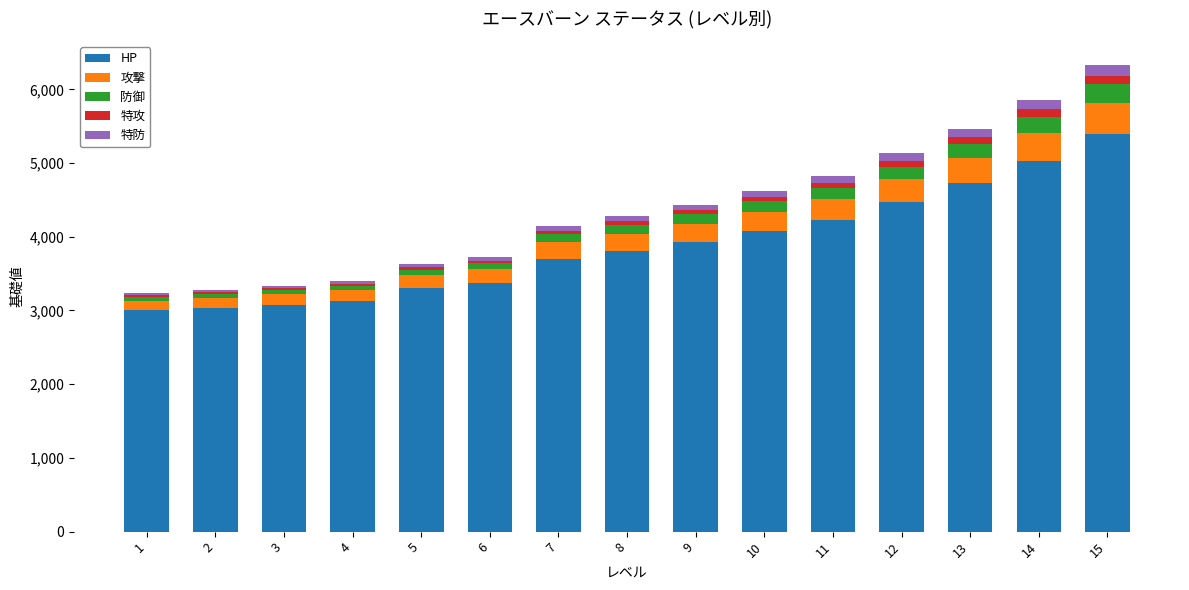

What is the total value across all series at 10?

4627